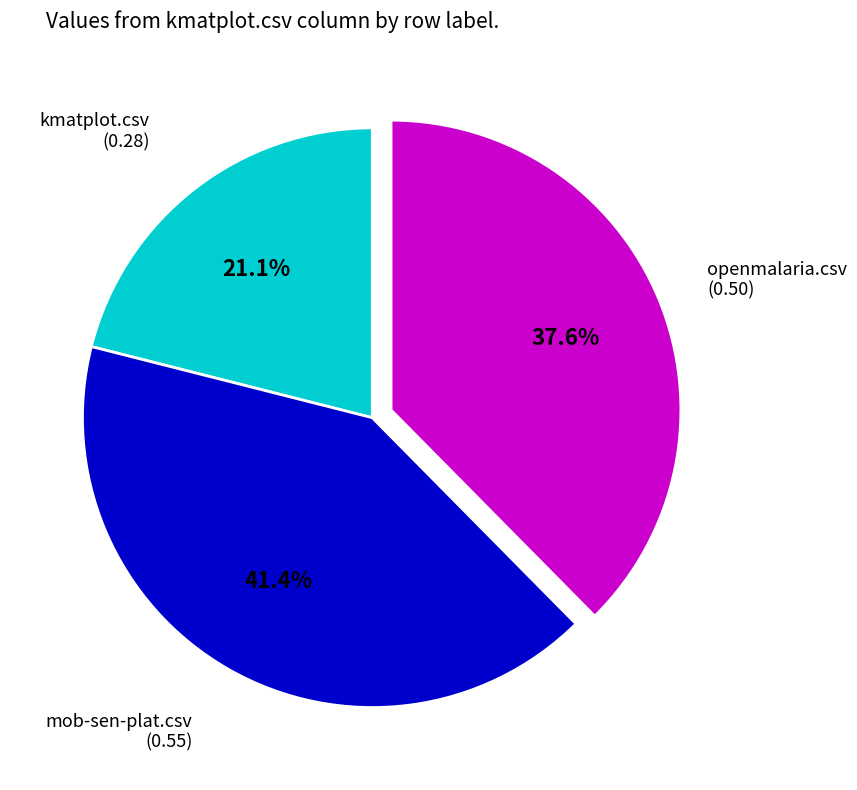

Which has a higher value, openmalaria.csv or mob-sen-plat.csv?

mob-sen-plat.csv